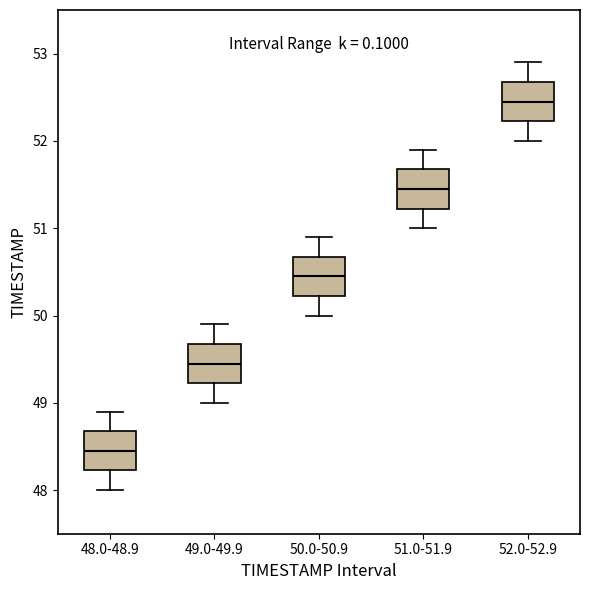

Reading left to right, read every box against the y-axis: the position of its median line, the range the box covers, and the ends of its whiskers. The values are not printed on the chart, so give them approximately, as read against the axis.

48.0-48.9: median 48.5, box 48.2 to 48.7, whiskers 48.0 to 48.9
49.0-49.9: median 49.5, box 49.2 to 49.7, whiskers 49.0 to 49.9
50.0-50.9: median 50.5, box 50.2 to 50.7, whiskers 50.0 to 50.9
51.0-51.9: median 51.5, box 51.2 to 51.7, whiskers 51.0 to 51.9
52.0-52.9: median 52.5, box 52.2 to 52.7, whiskers 52.0 to 52.9